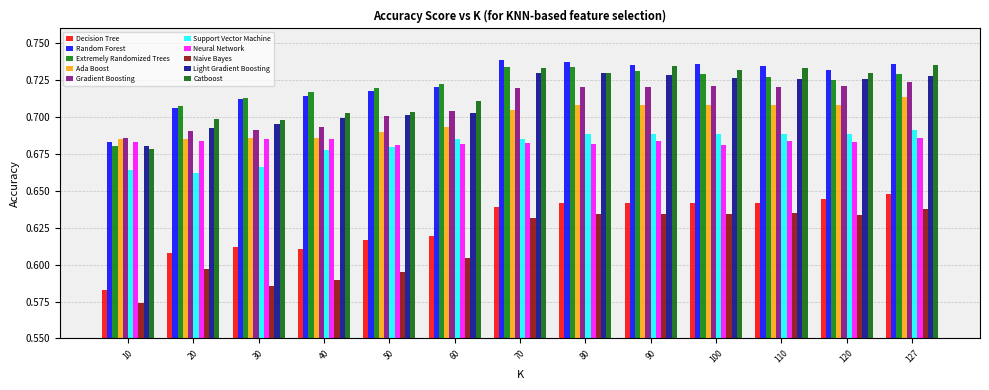

Does the chart contain any negative values?

No